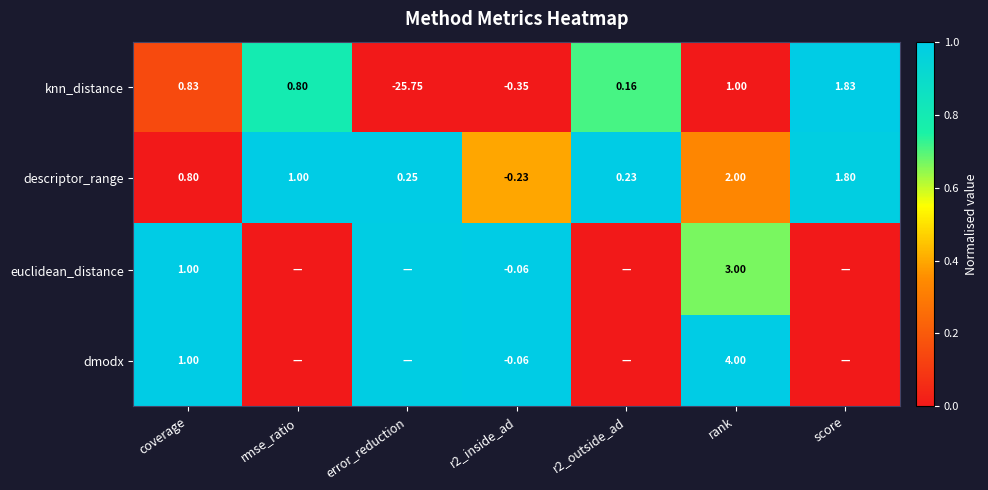

What is the total value across all series at r2_outside_ad?

1.7